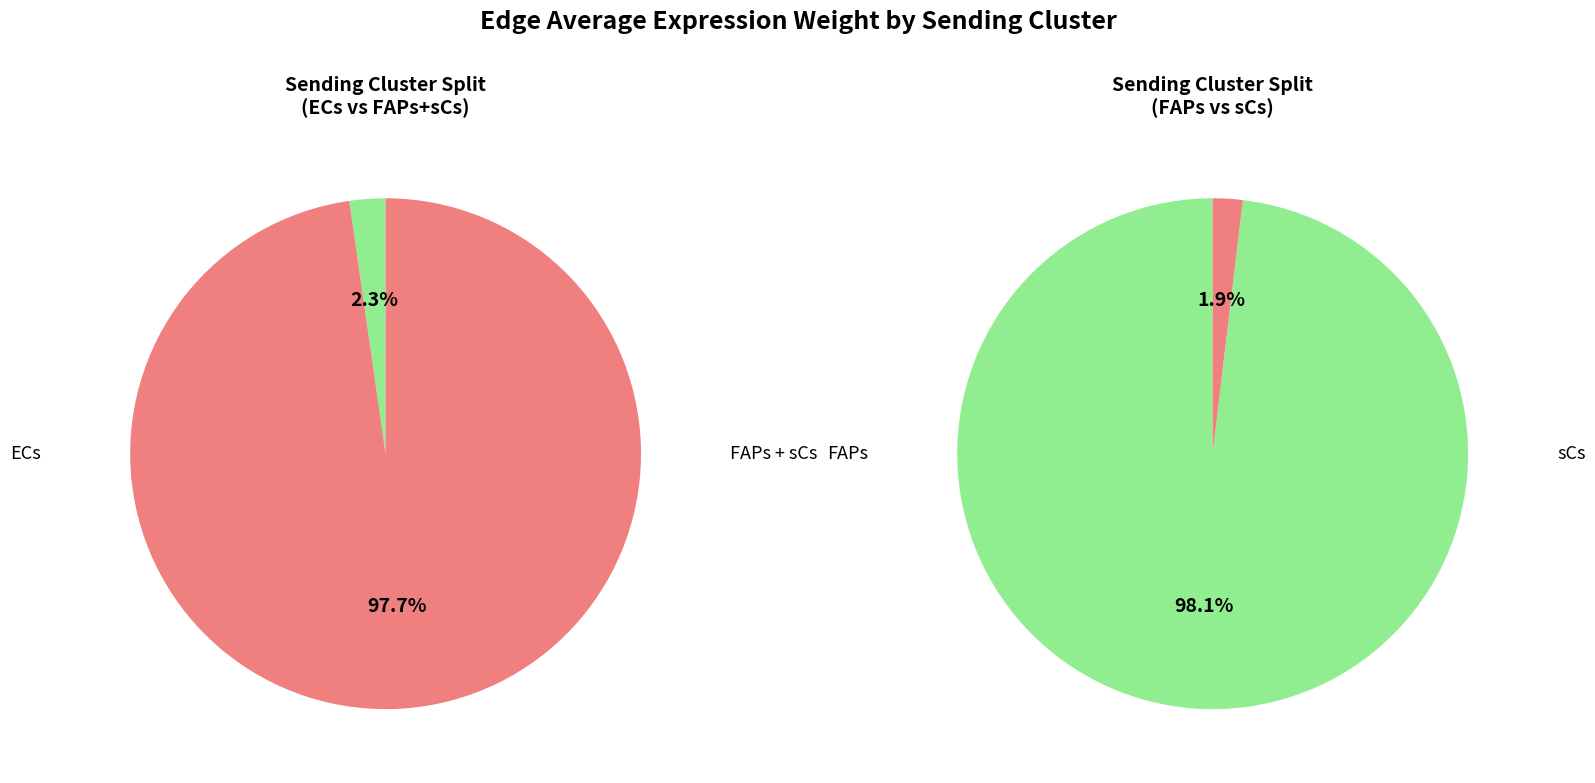

What is the smallest slice in the pie chart?

FAPs